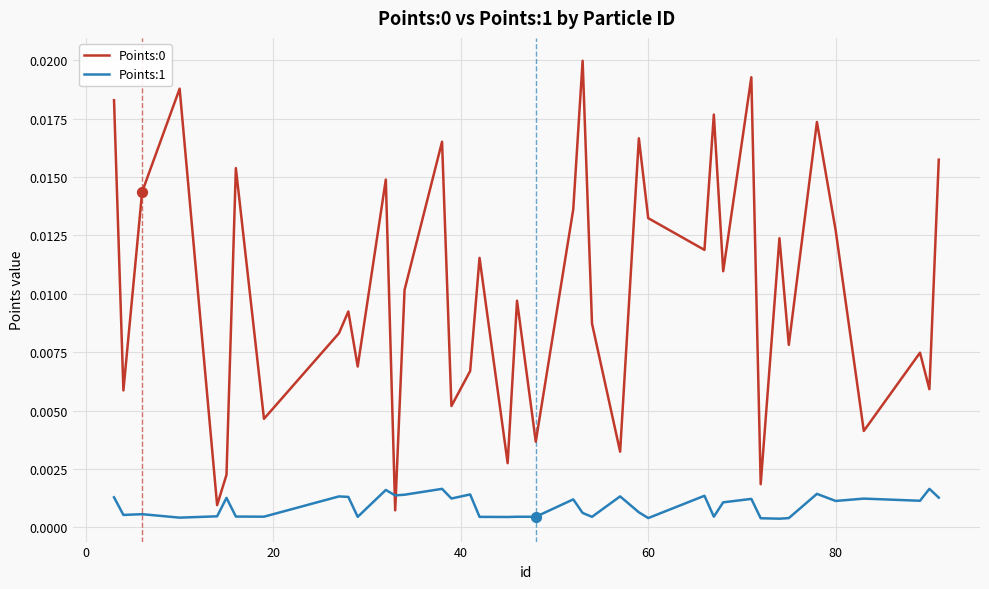

At how many categories does at least one series exceed 0?

40